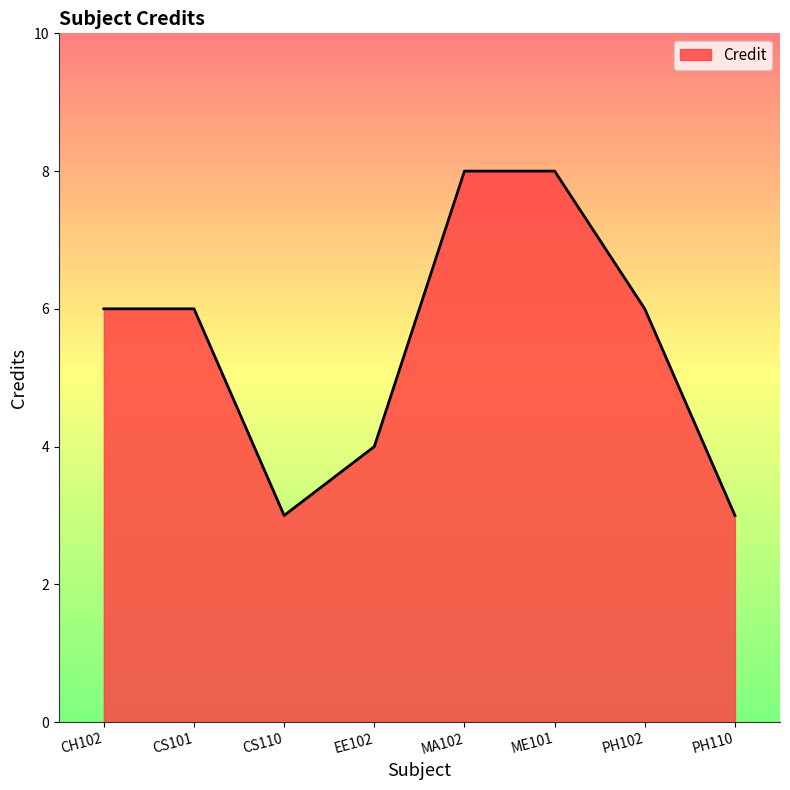

Which has a higher value, MA102 or PH110?

MA102